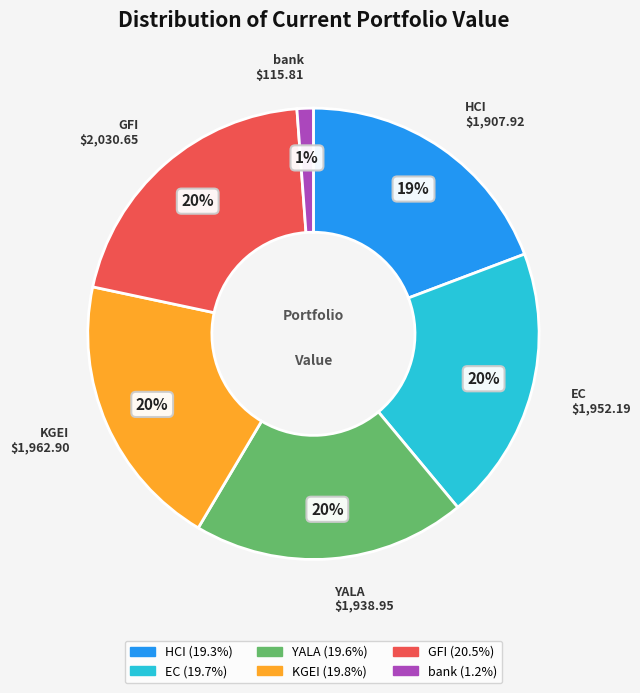

Do KGEI and GFI together represent more than half of the pie?

No